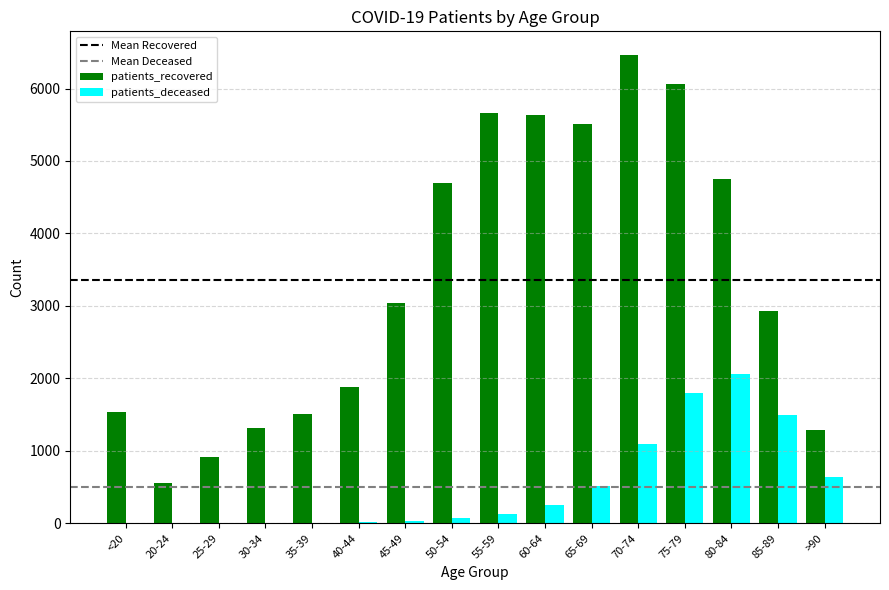

Count the number of categories in the chart.

16